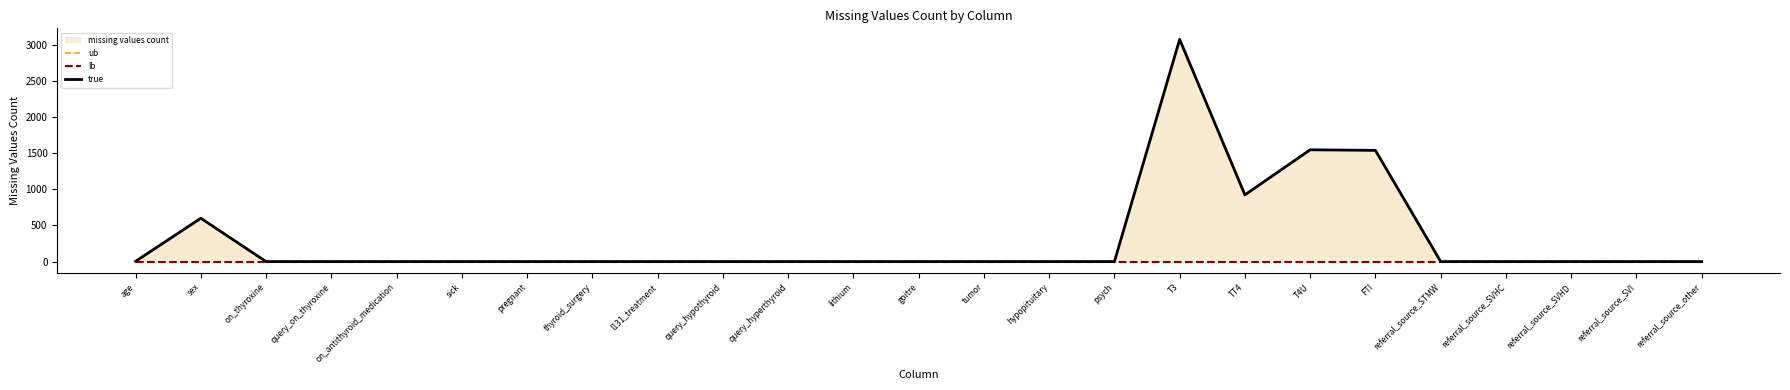

At which category does the chart reach its minimum across all series?

on_thyroxine